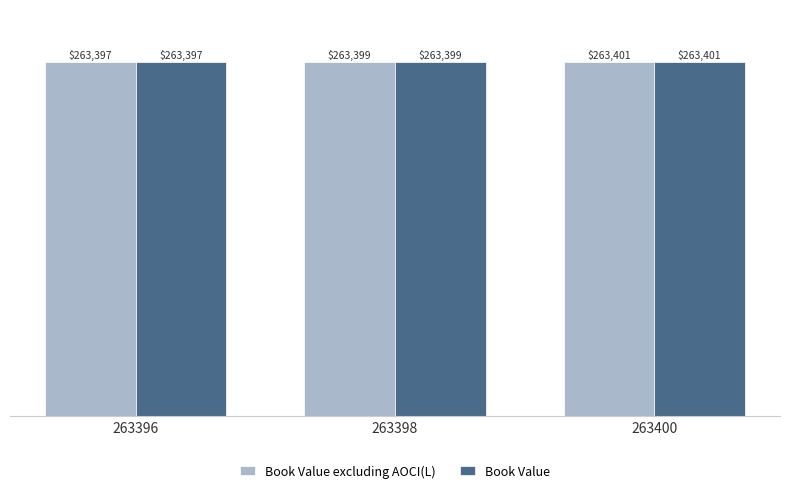

Is it true that Book Value excluding AOCI(L) equals 263399 at 263398?

True